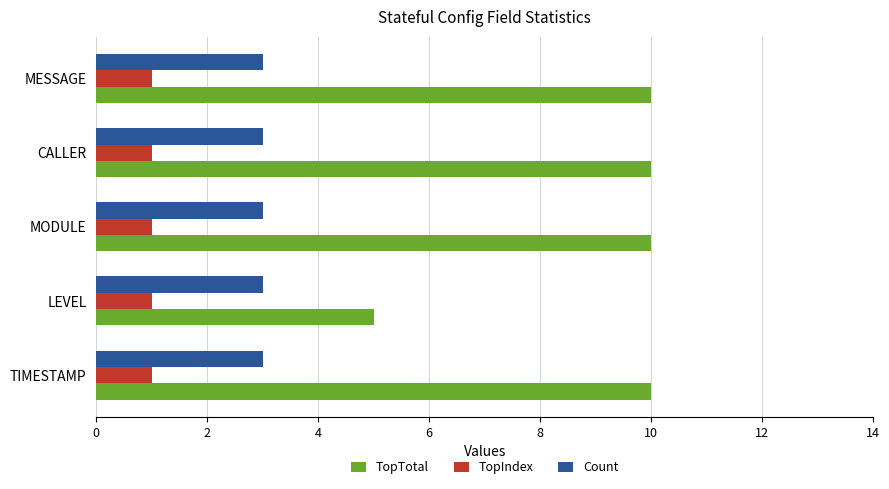

Is the value of TopTotal at TIMESTAMP greater than the value of Count at LEVEL?

Yes